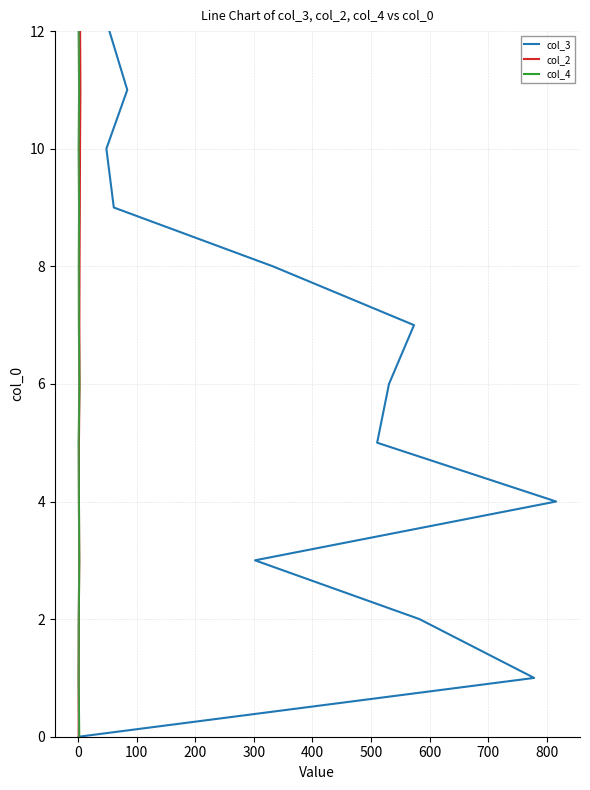

Which series has the largest total across all categories?

col_3